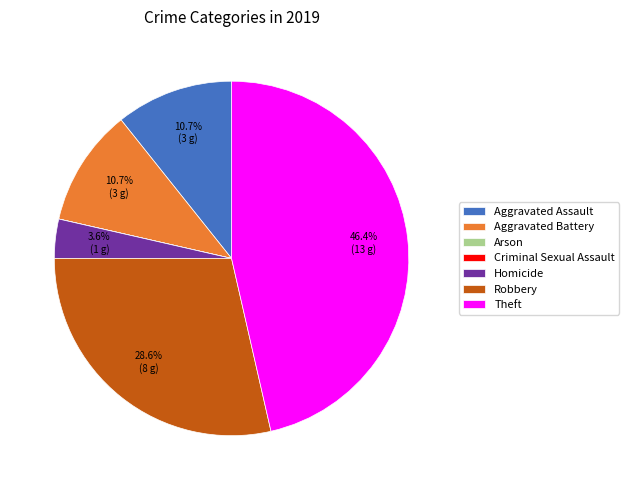

What is the ratio of the value at Aggravated Assault to the value at Aggravated Battery?

1.0